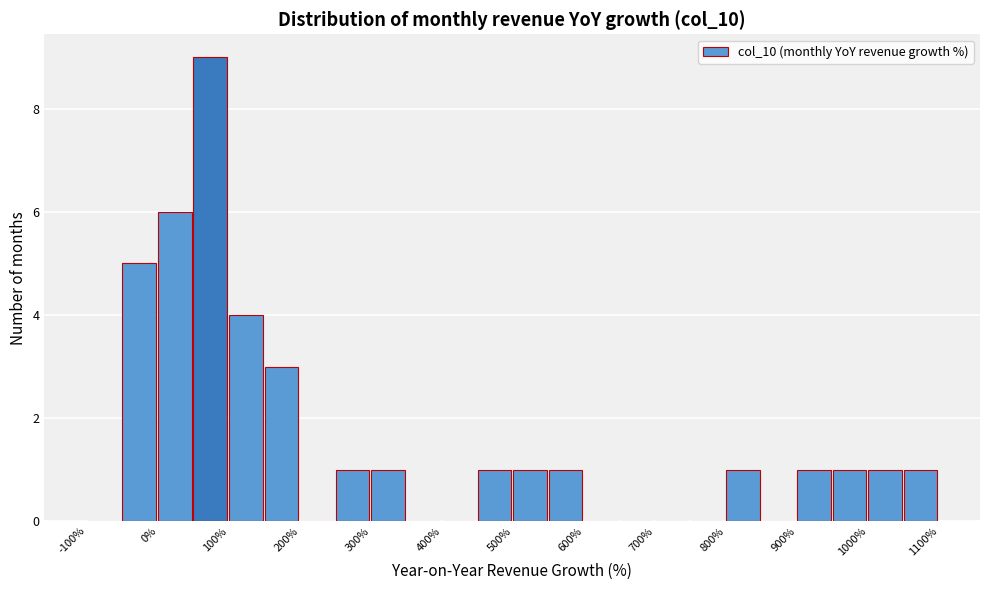

Reading left to right, list every bar in this chart as the range it spans on the x-axis followed by its height. The values are not printed on the chart, so give them approximately, as read against the axis.

-100 to -50: 0
-50 to 0: 5
0 to 50: 6
50 to 100: 9
100 to 150: 4
150 to 200: 3
200 to 250: 0
250 to 300: 1
300 to 350: 1
350 to 400: 0
400 to 450: 0
450 to 500: 1
500 to 550: 1
550 to 600: 1
600 to 650: 0
650 to 700: 0
700 to 750: 0
750 to 800: 0
800 to 850: 1
850 to 900: 0
900 to 950: 1
950 to 1000: 1
1000 to 1050: 1
1050 to 1100: 1